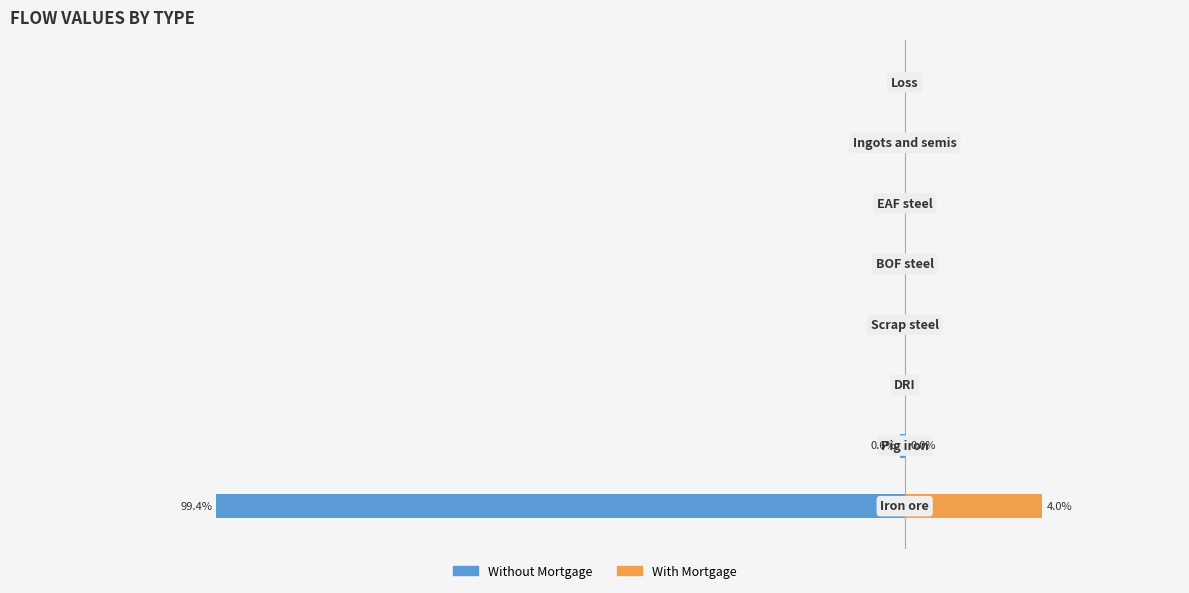

How many values in the Without Mortgage series are below 0?

2